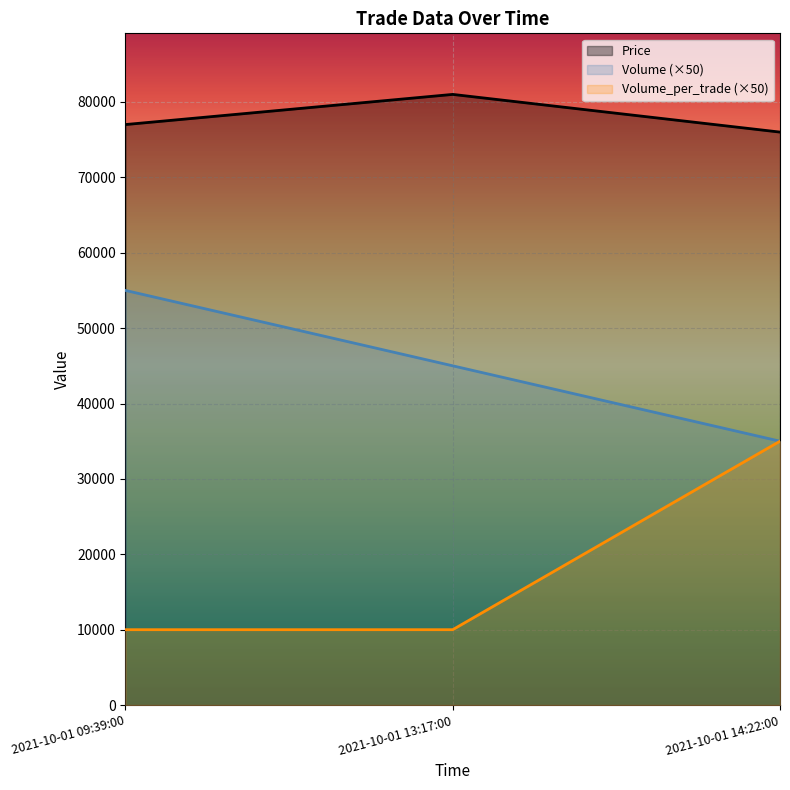

Reading left to right, what are all the values shown in this chart?

Price: 77000	81000	76000
Volume: 55000	45000	35000
Volume_per_trade: 10000	10000	35000